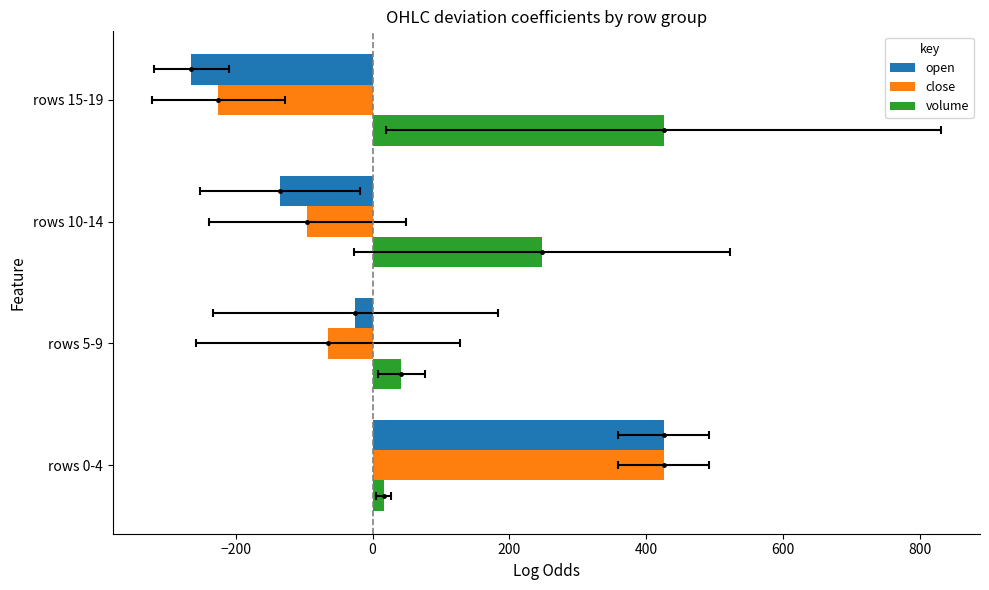

Count the open values in the range -135 to 425.

3